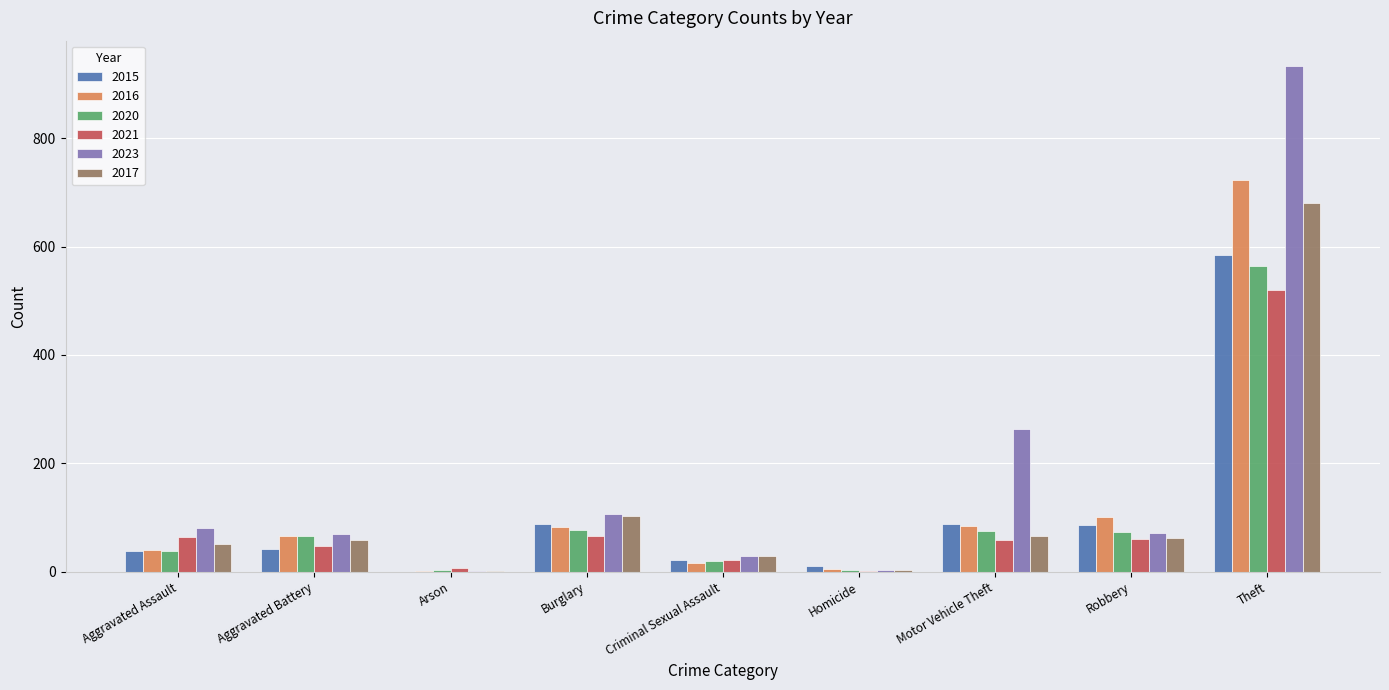

At which category is the sum across all series the highest?

Theft